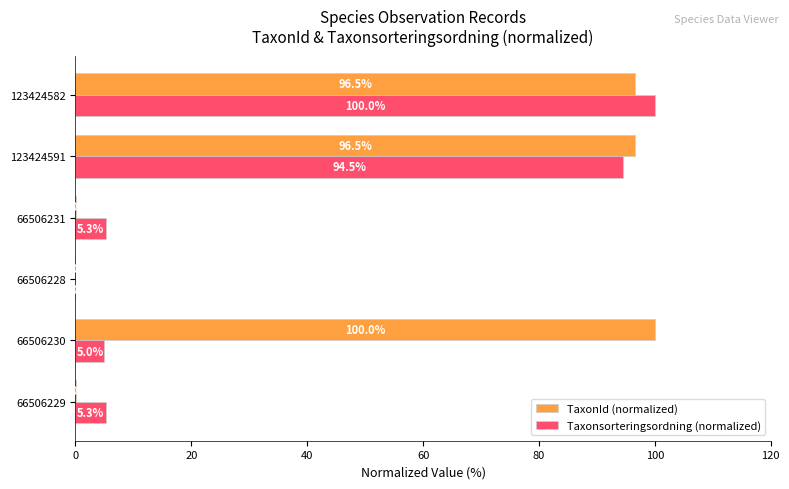

What is the sum of all TaxonId (normalized) values?

293.0